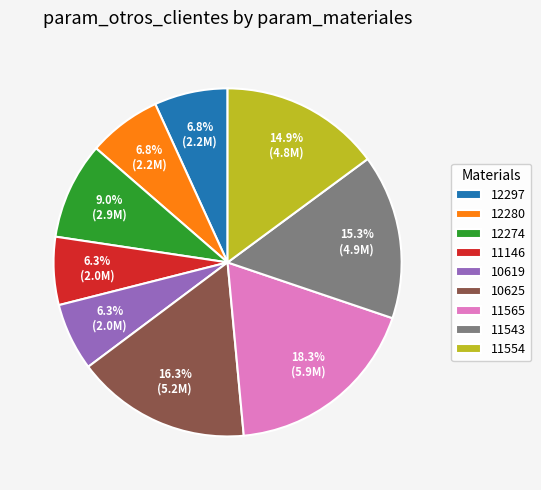

Count the number of slices in the pie.

9